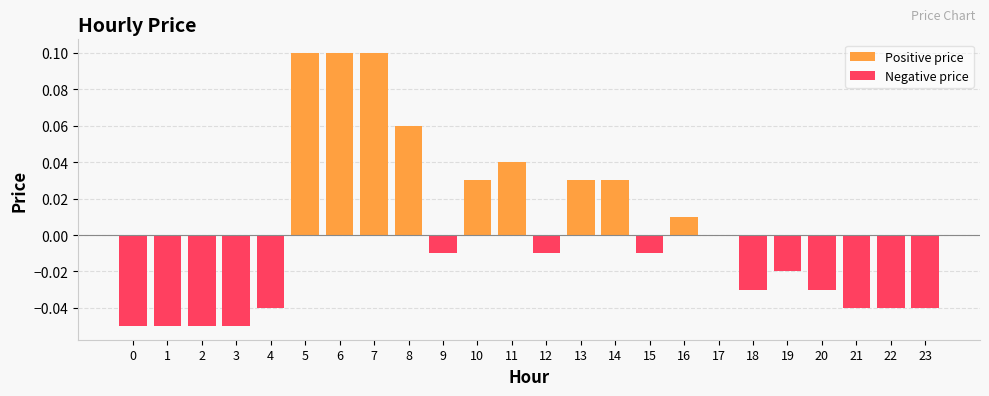

Are the bars horizontal?

No